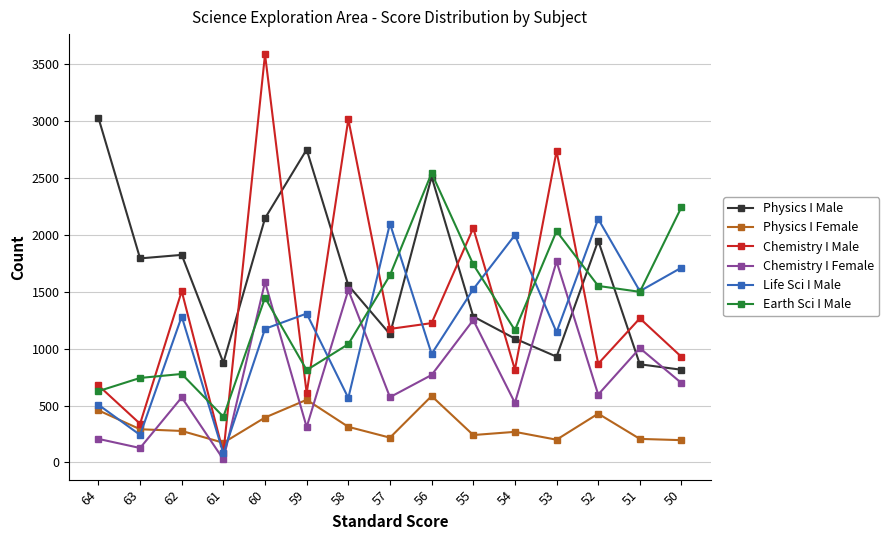

Is it true that Chemistry I Male equals 143 at 59?

False